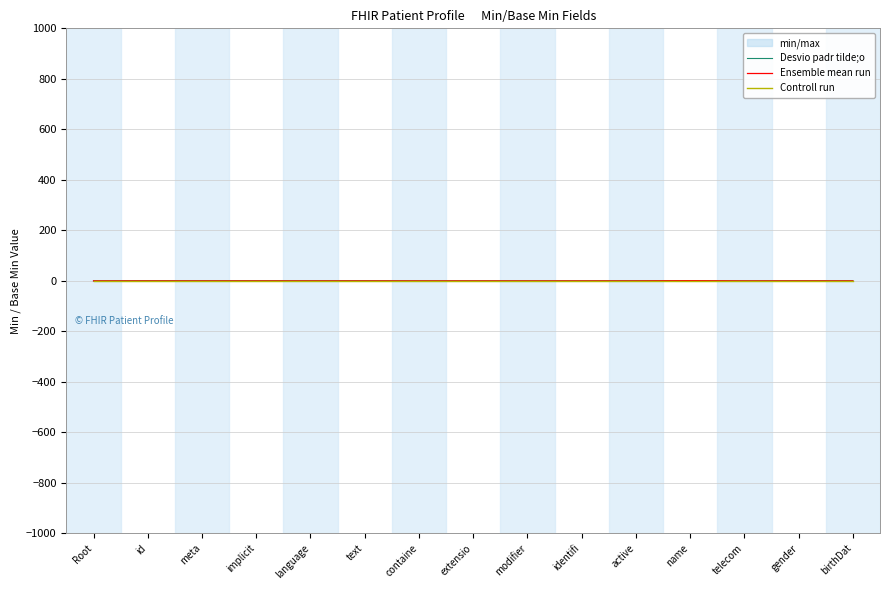

Which category has the lowest value in the Ensemble mean run series?

Root